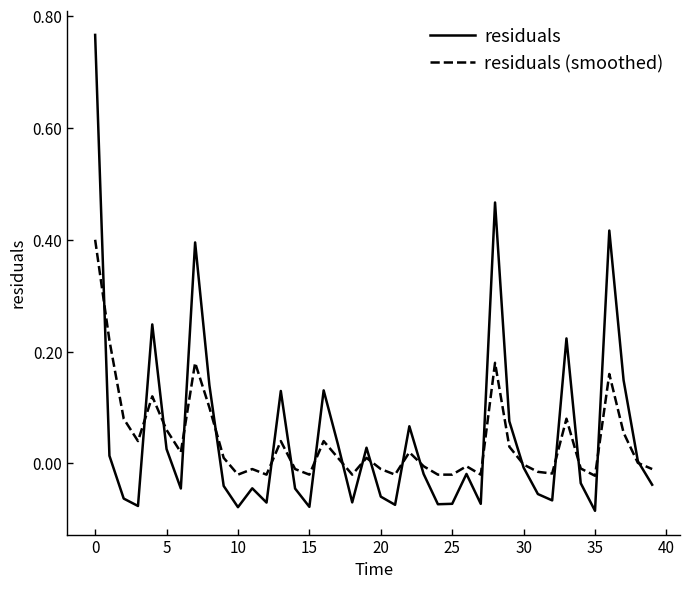

Rank the series by their average value, from highest to lowest.

residuals, residuals (smoothed)